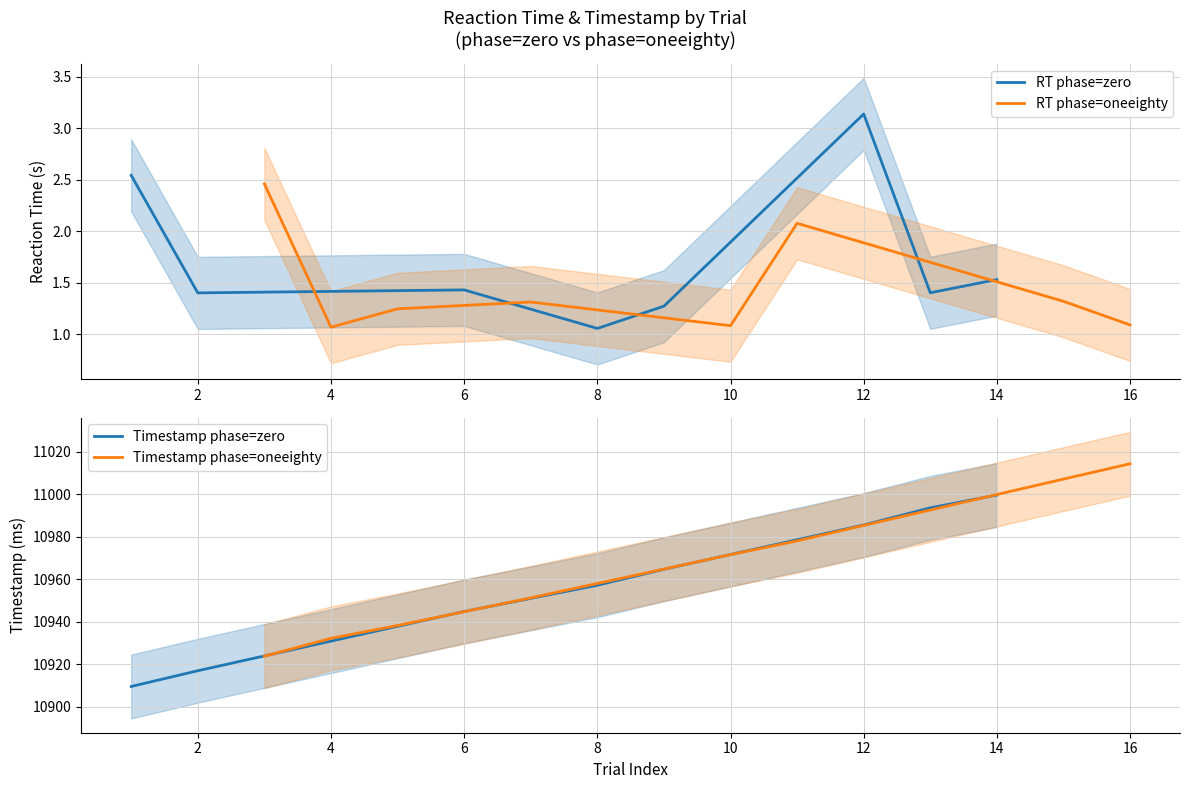

At which label is RT phase=zero closest to 2?

14